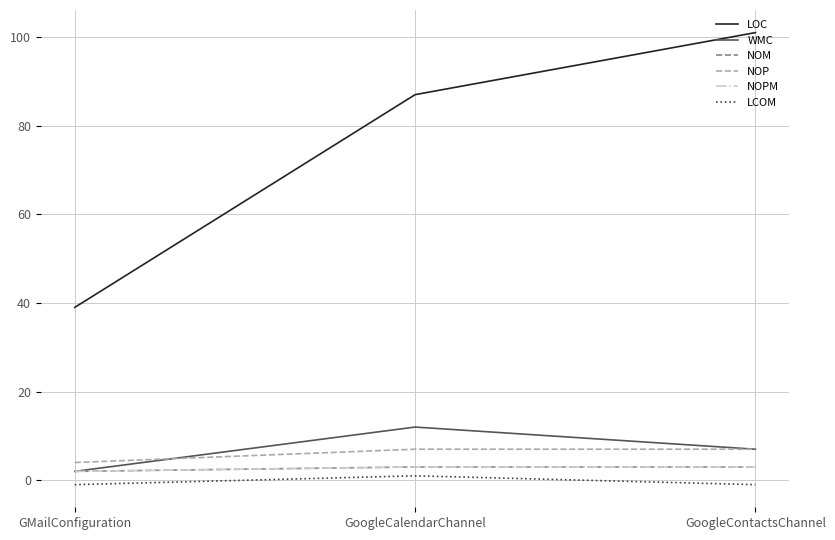

What is the difference between the LCOM values at GoogleCalendarChannel and GoogleContactsChannel?

2